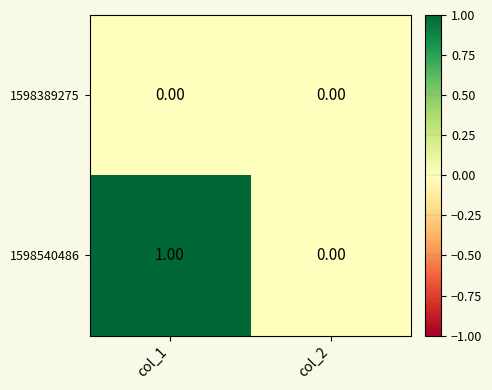

List the series in order of their overall mean, highest first.

1598540486, 1598389275